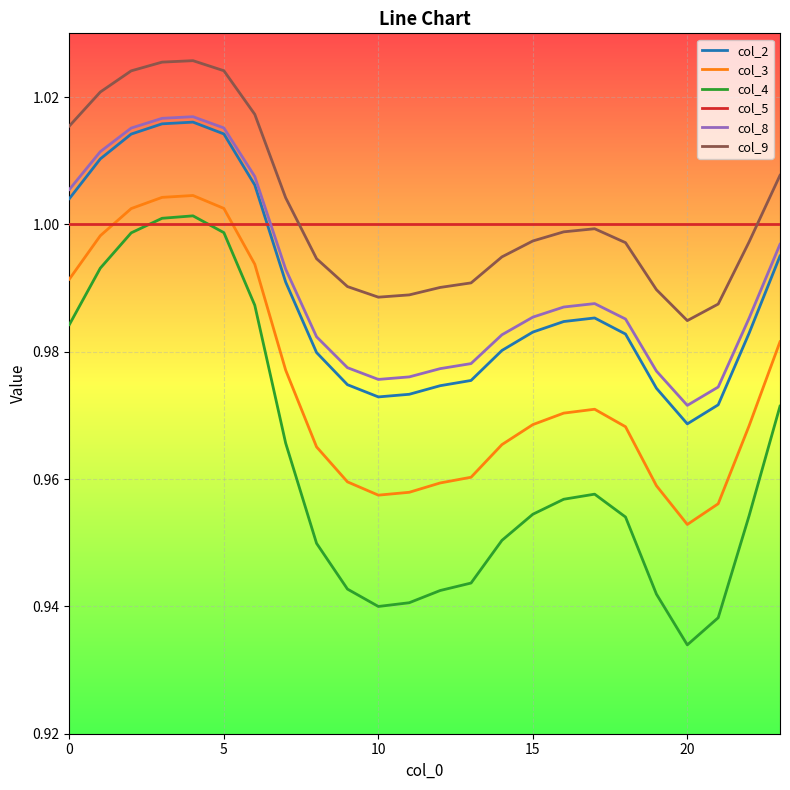

True or false: col_8 and col_4 intersect in this chart.

False